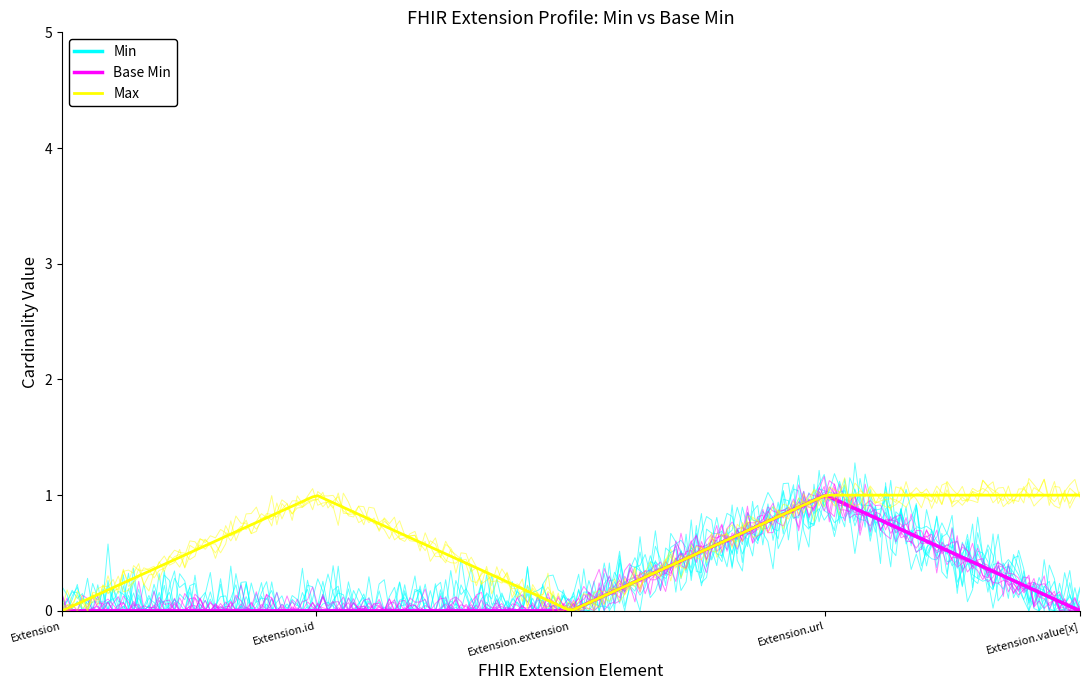

What is the difference between the maximum and minimum values in the Base Min series?

1